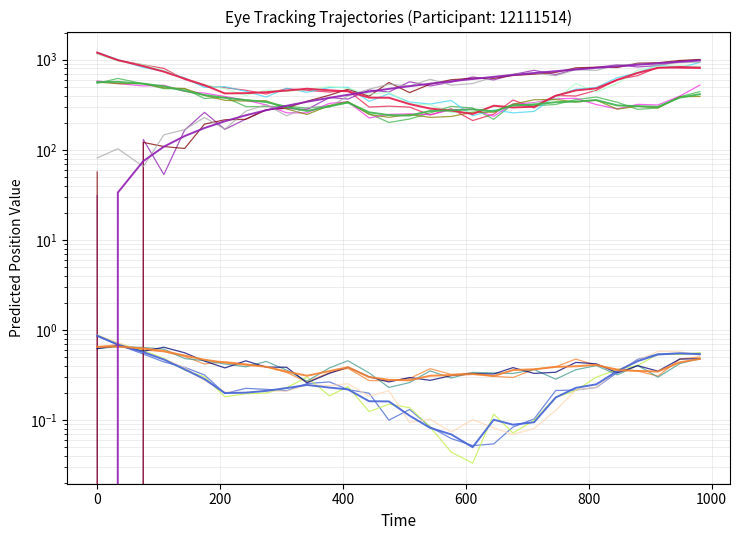

True or false: y_pred and y_pred_normalised cross at least once.

False